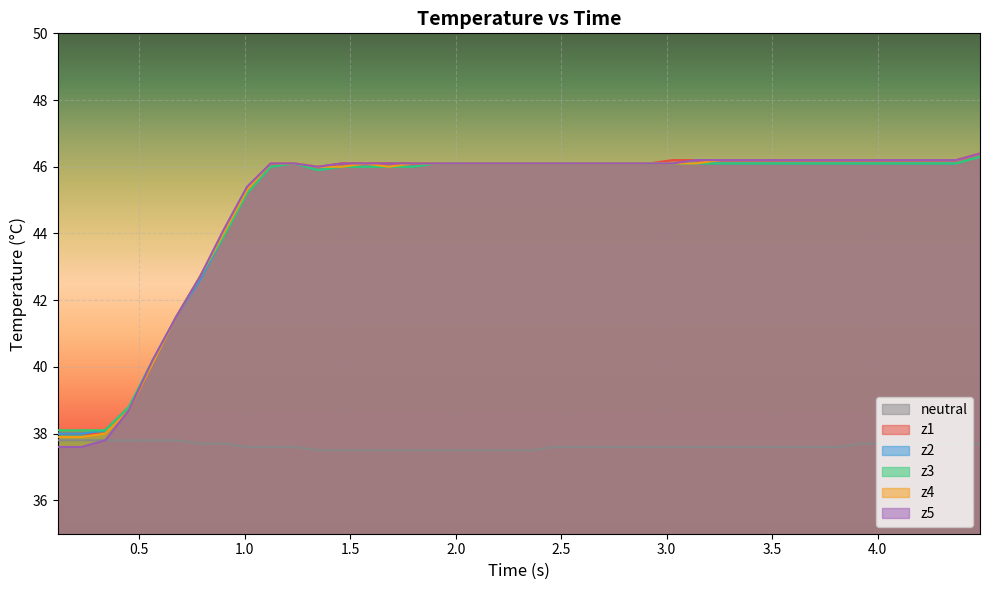

Which series has the largest range (max minus min)?

z5